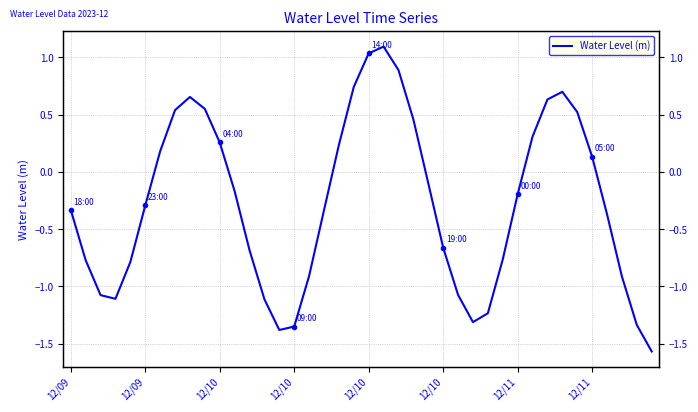

What is the greatest value displayed?

1.1